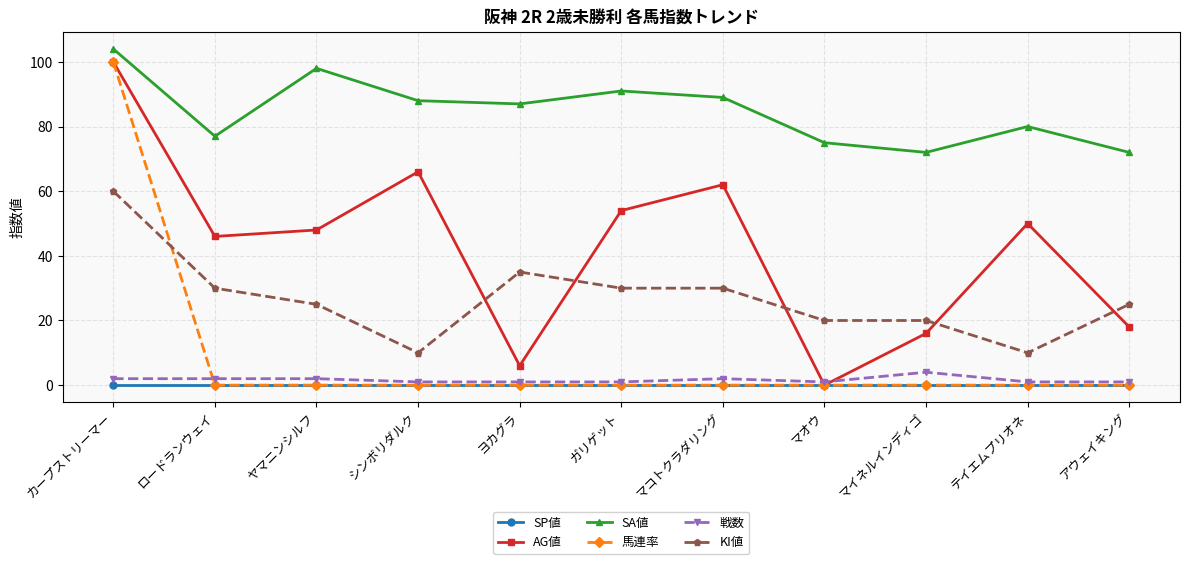

True or false: AG値 and SA値 intersect in this chart.

False